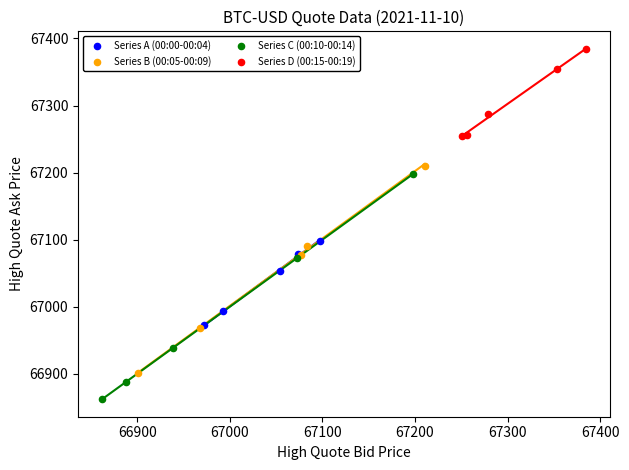

Which series reaches the minimum Y coordinate?

Series C (00:10-00:14)